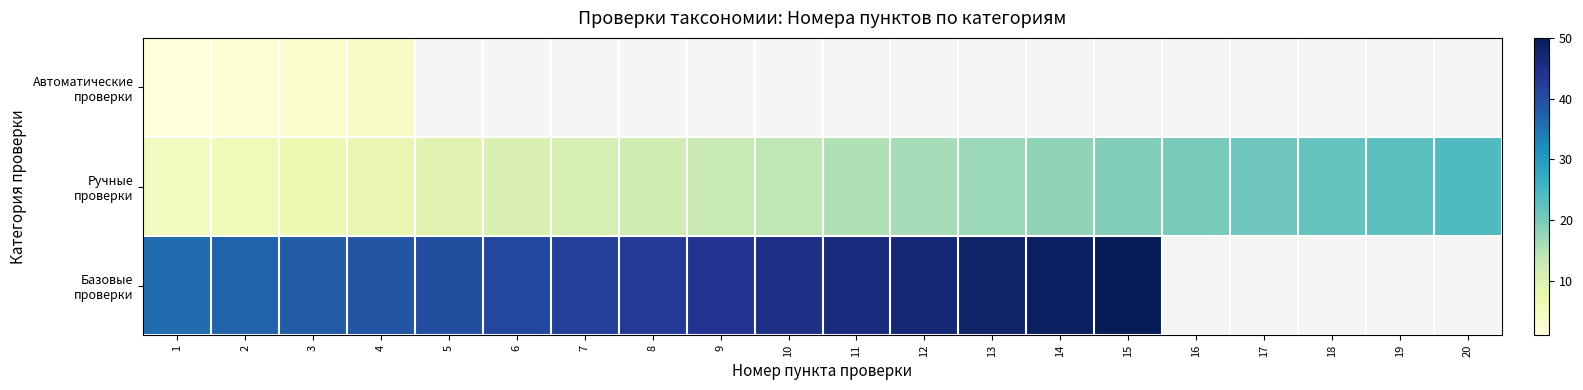

Which has a higher value, 1 or 14?

1